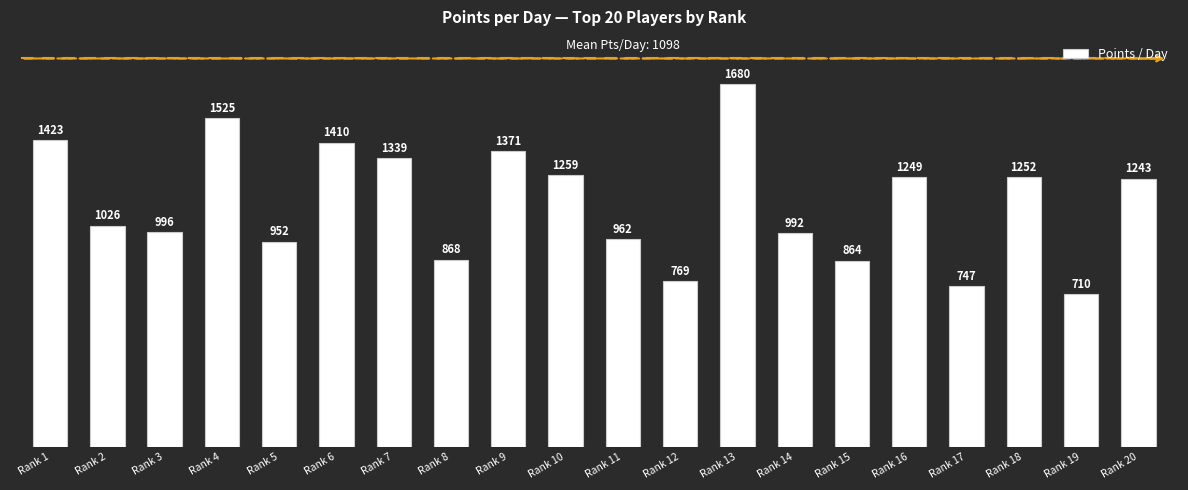

Where is the data nearest to the value 1195?

Rank 20